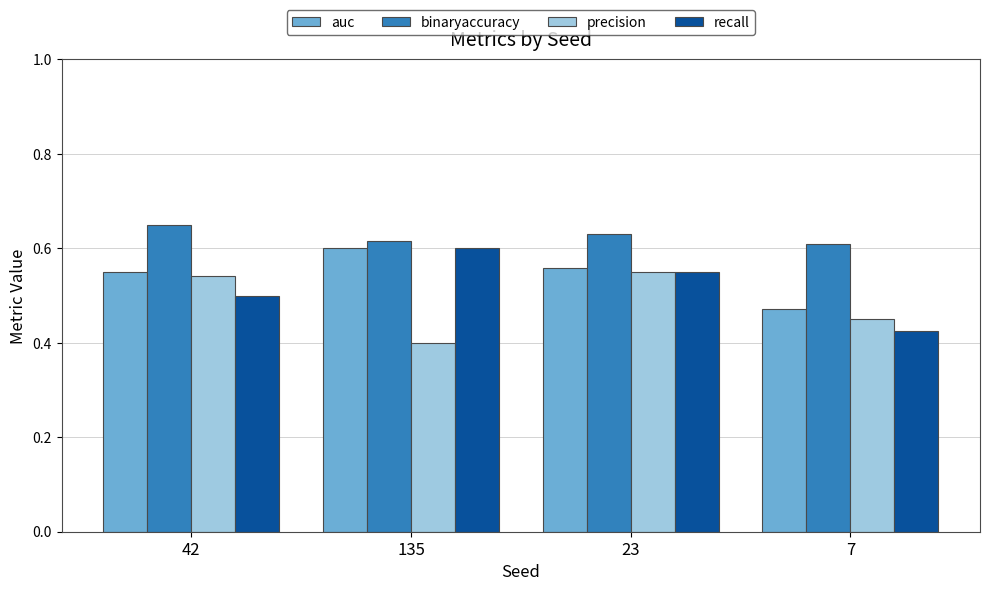

Which series has the largest total across all categories?

binaryaccuracy